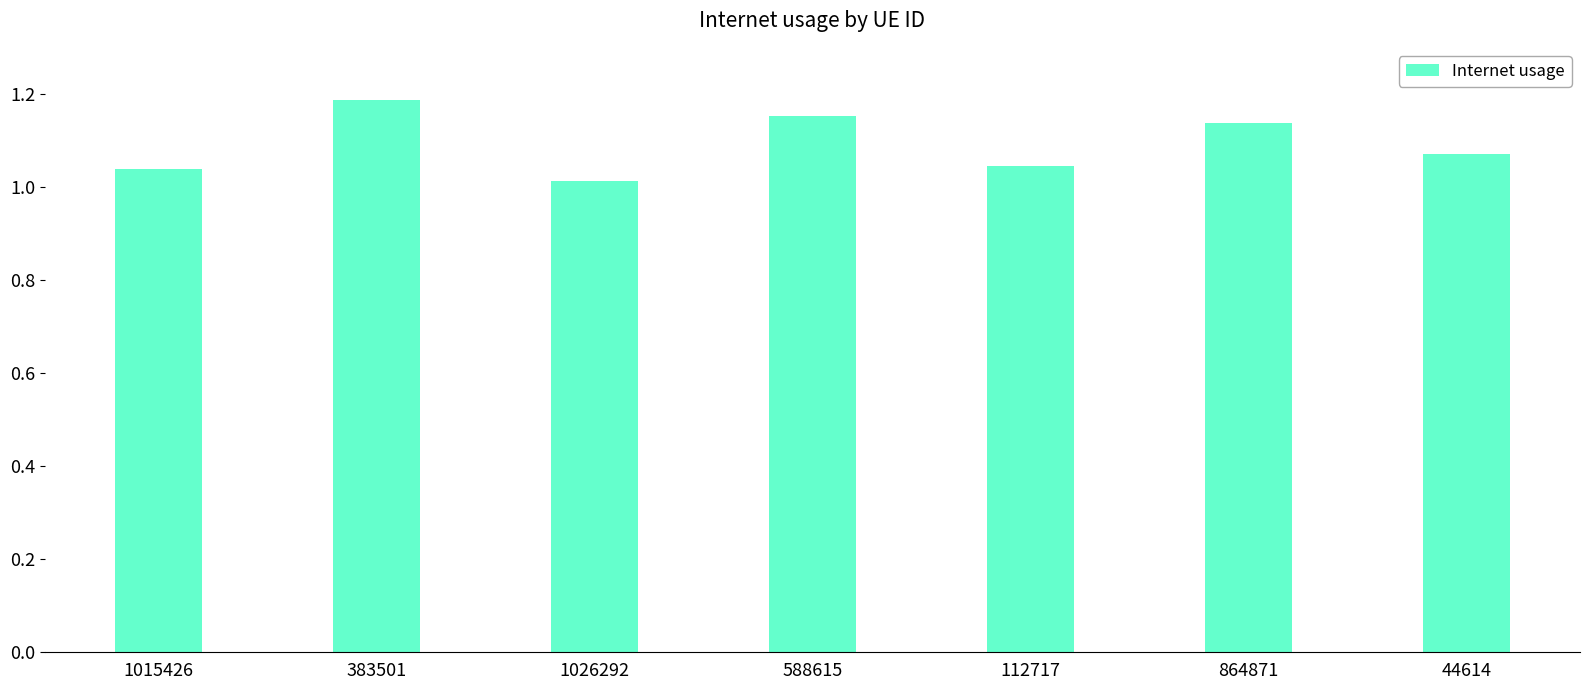

The chart shows a value of 0.6 at 1026292. True or false?

False